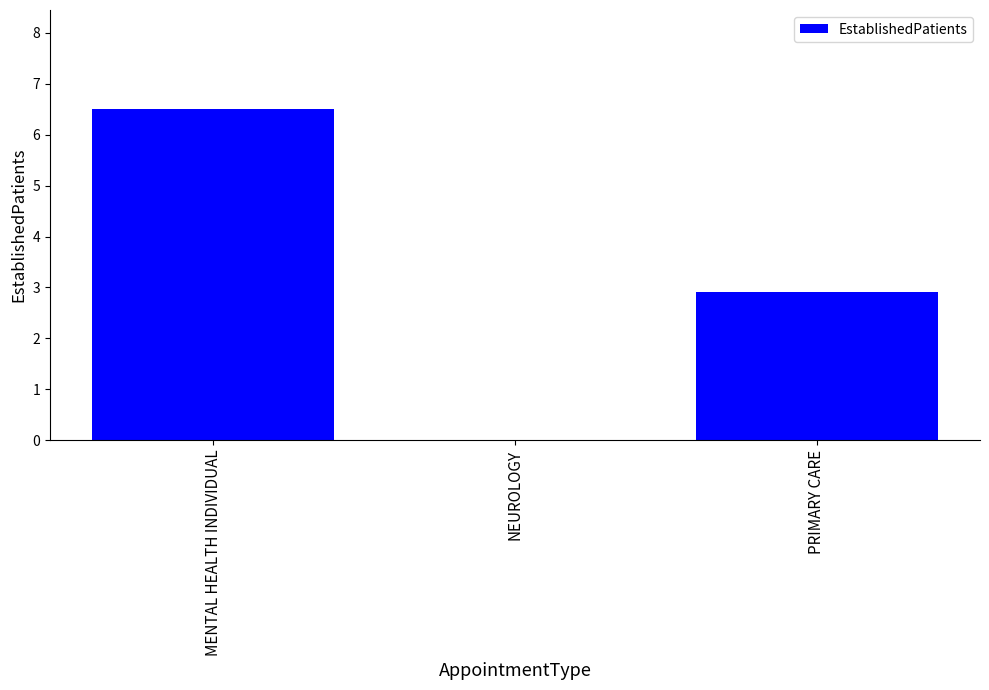

What is the greatest value displayed?

6.5